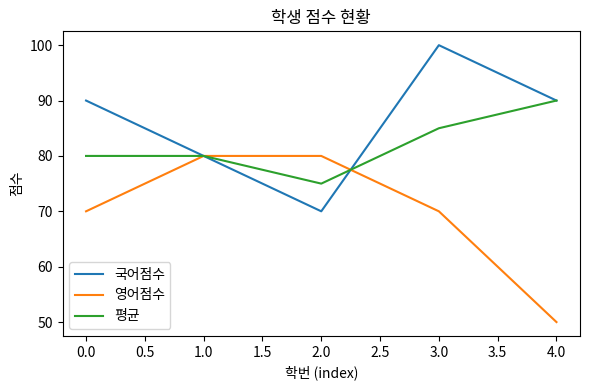

The 평균 series shows 80 at 0.0. True or false?

True